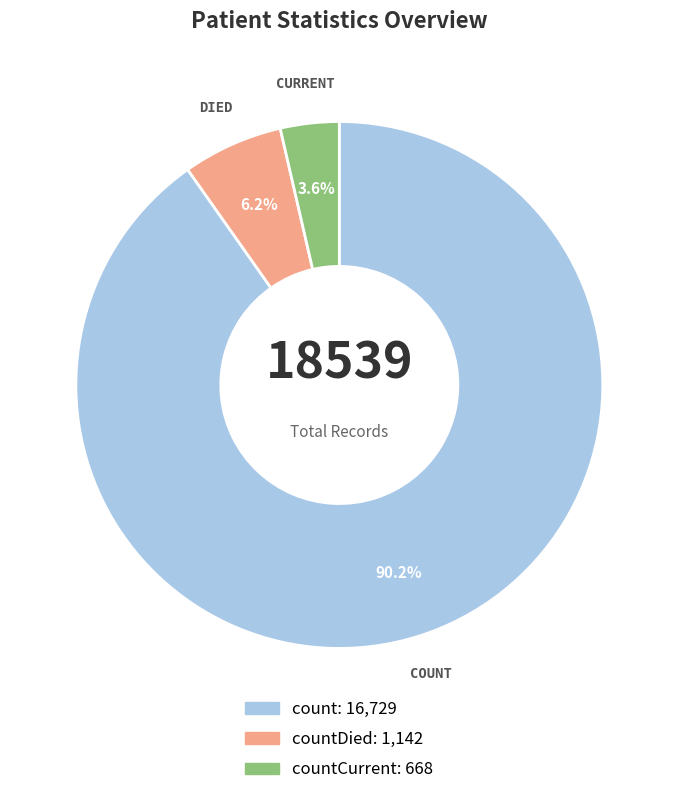

Count the number of slices in the pie.

3